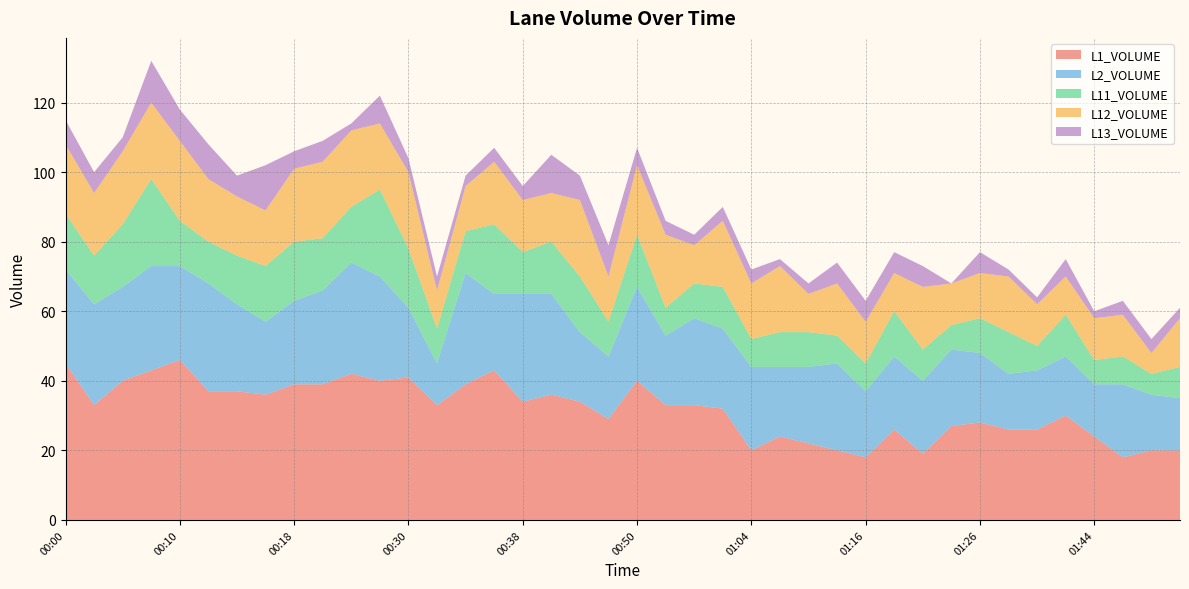

Reading left to right, extract all data points from this chart.

L1_VOLUME: 45	33	40	43	46	37	37	36	39	39	42	40	41	33	39	43	34	36	34	29	40	33	33	32	20	24	22	20	18	26	19	27	28	26	26	30	24	18	20	20
L2_VOLUME: 27	29	27	30	27	31	25	21	24	27	32	30	20	12	32	22	31	29	20	18	27	20	25	23	24	20	22	25	19	21	21	22	20	16	17	17	15	21	16	15
L11_VOLUME: 16	14	18	25	13	12	14	16	17	15	16	25	17	10	12	20	12	15	16	10	15	8	10	12	8	10	10	8	8	13	9	7	10	12	7	12	7	8	6	9
L12_VOLUME: 20	18	21	22	23	18	17	16	21	22	22	19	22	11	13	18	15	14	22	13	20	21	11	19	16	19	11	15	12	11	18	12	13	16	12	11	12	12	6	14
L13_VOLUME: 7	6	4	12	9	10	6	13	5	6	2	8	4	4	3	4	4	11	7	9	5	4	3	4	4	2	3	6	6	6	6	0	6	2	2	5	2	4	4	3